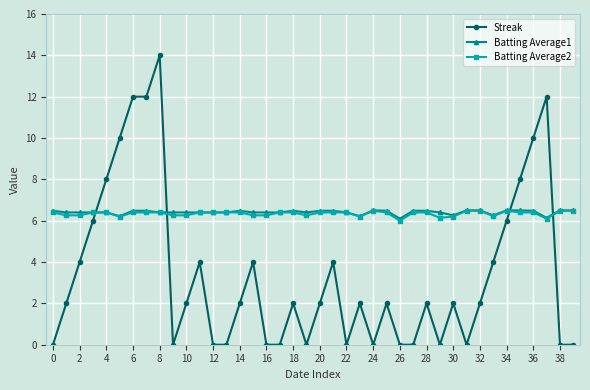

After their last crossing, which series has the higher values: Batting Average1 or Streak?

Batting Average1